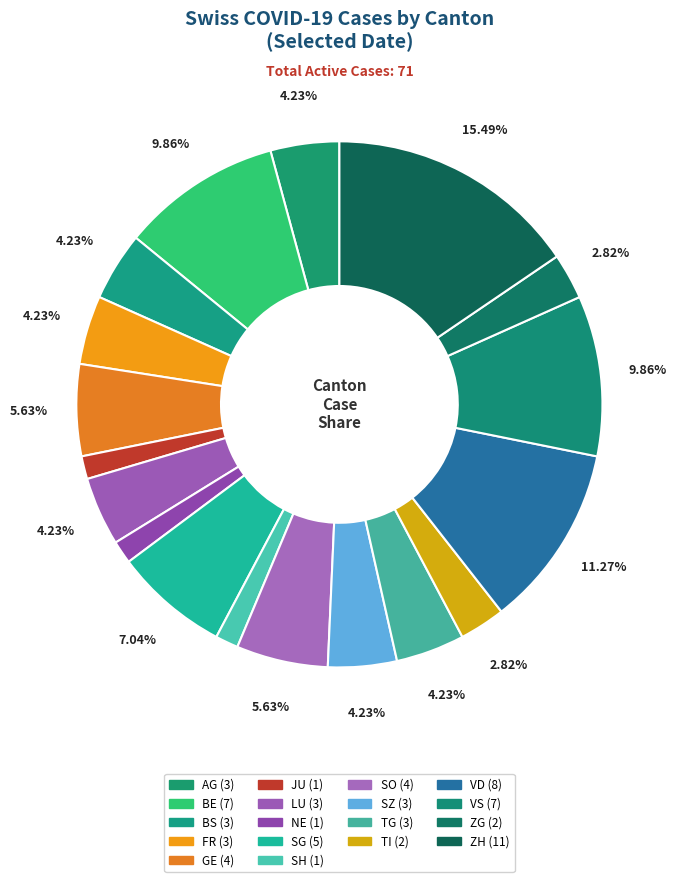

Count the number of slices in the pie.

18